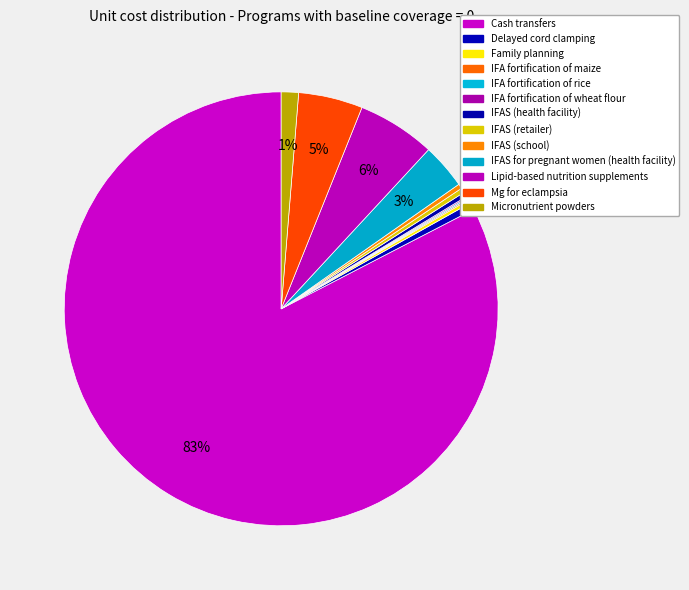

To the nearest percent, what is the difference between the largest and smallest slice percentages?

82%